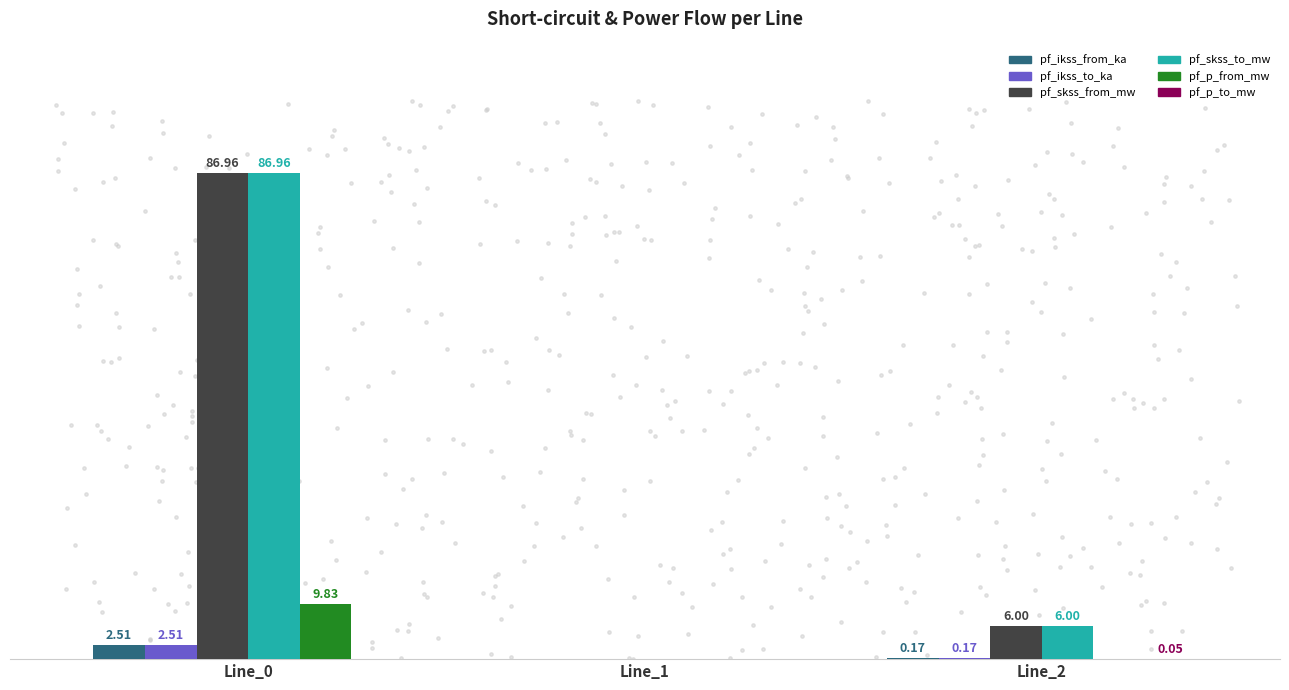

Which series contains the lowest Y value?

pf_ikss_from_ka